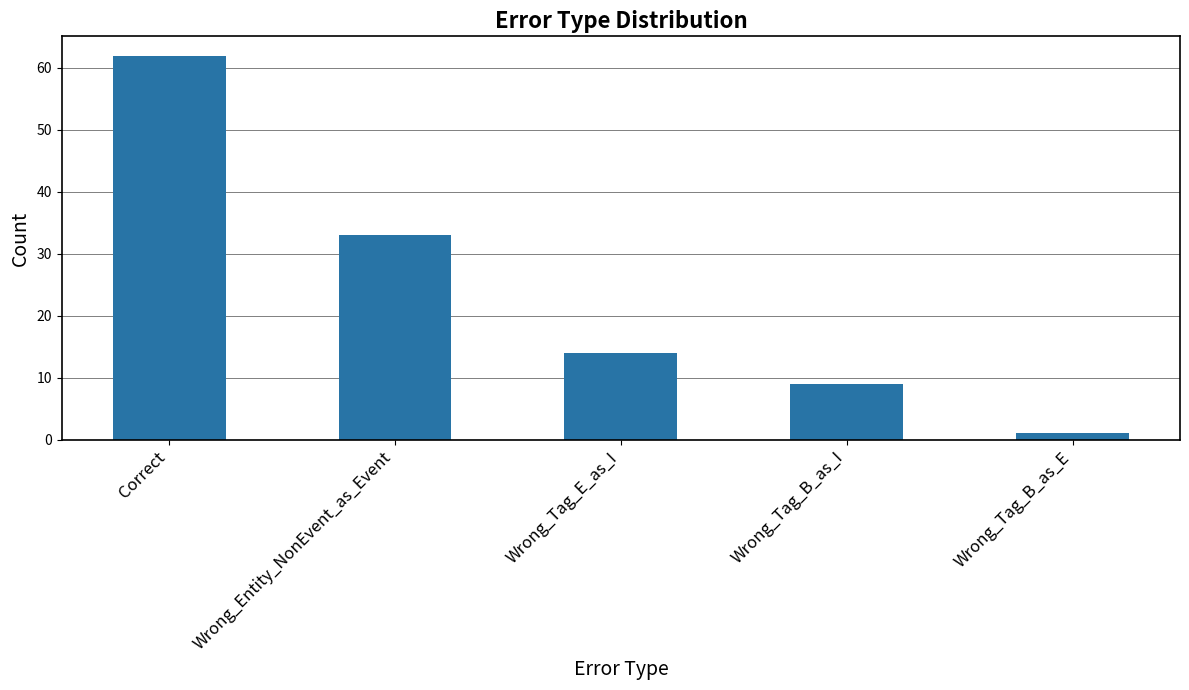

Is it true that the value at Wrong_Tag_B_as_E is 1?

True